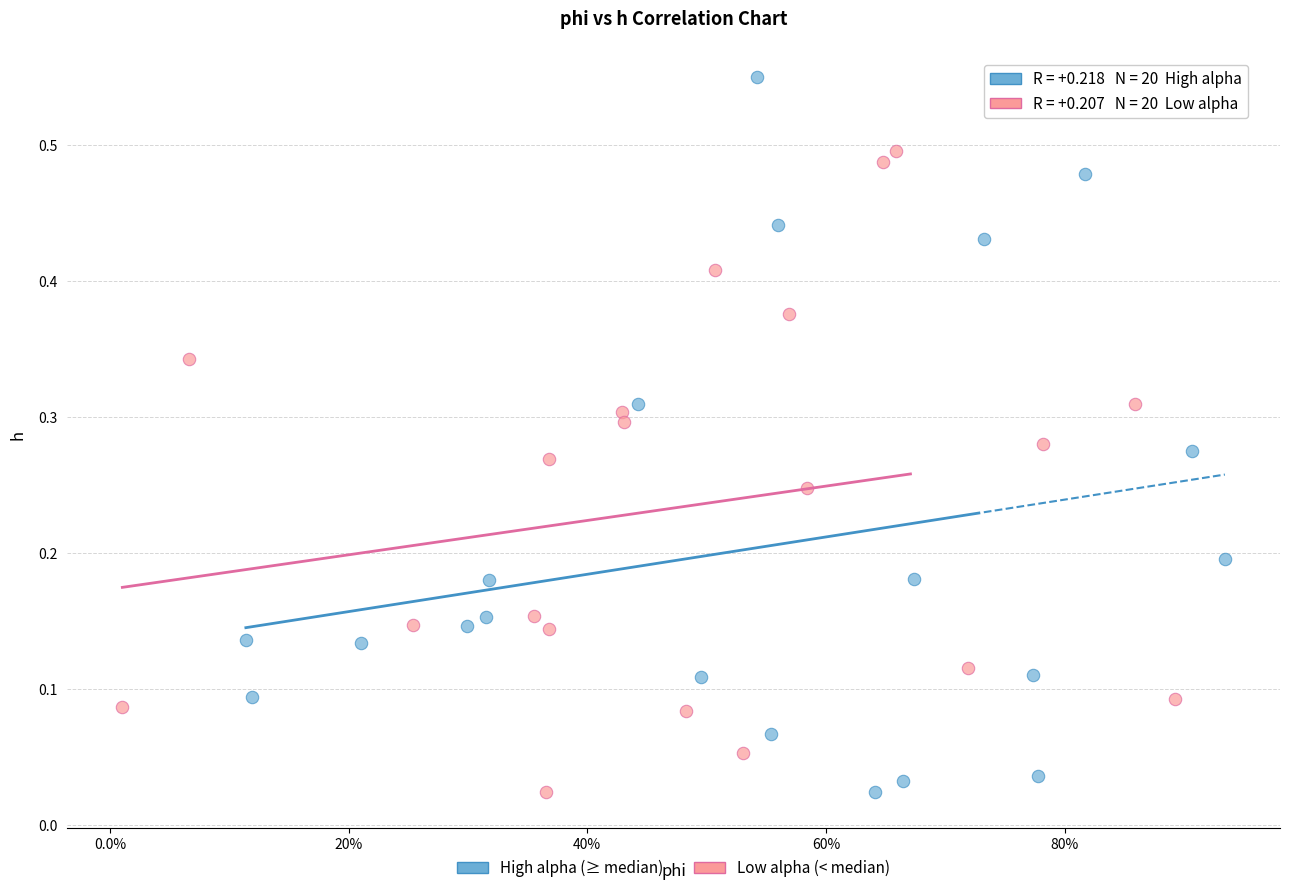

Which series reaches the maximum Y coordinate?

High alpha (≥ median)